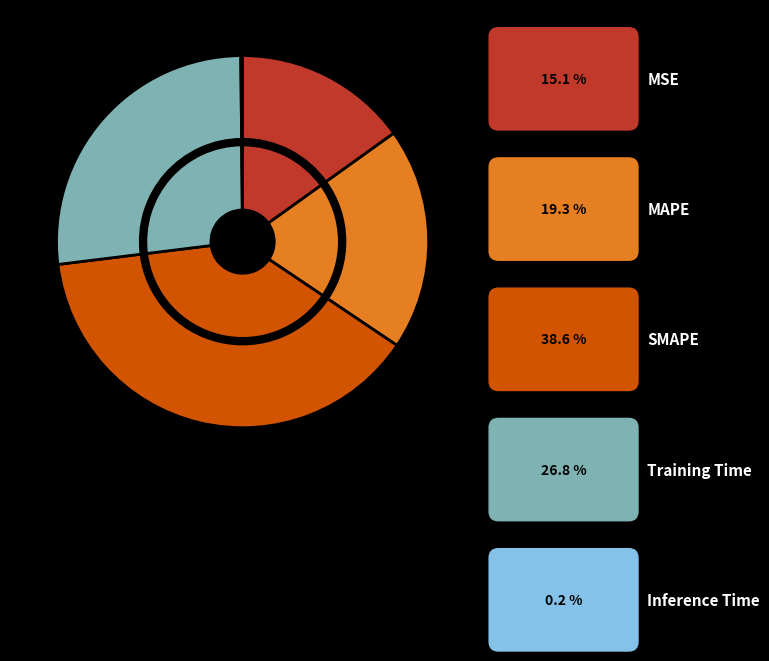

Is there a majority slice in this chart?

No